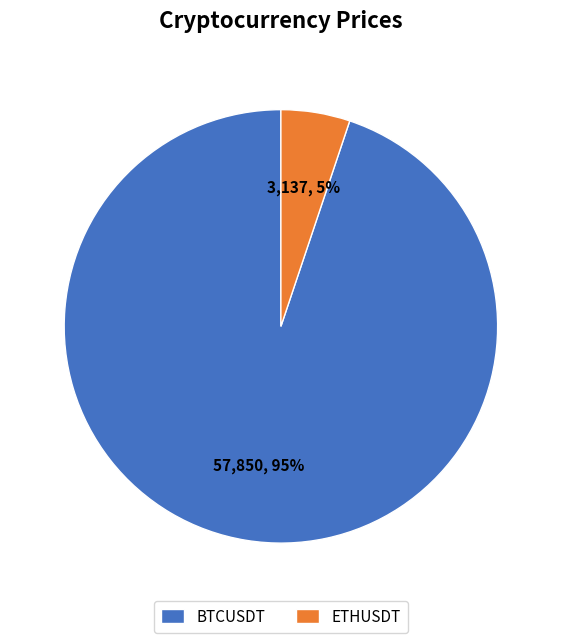

Is BTCUSDT the majority of the pie?

Yes